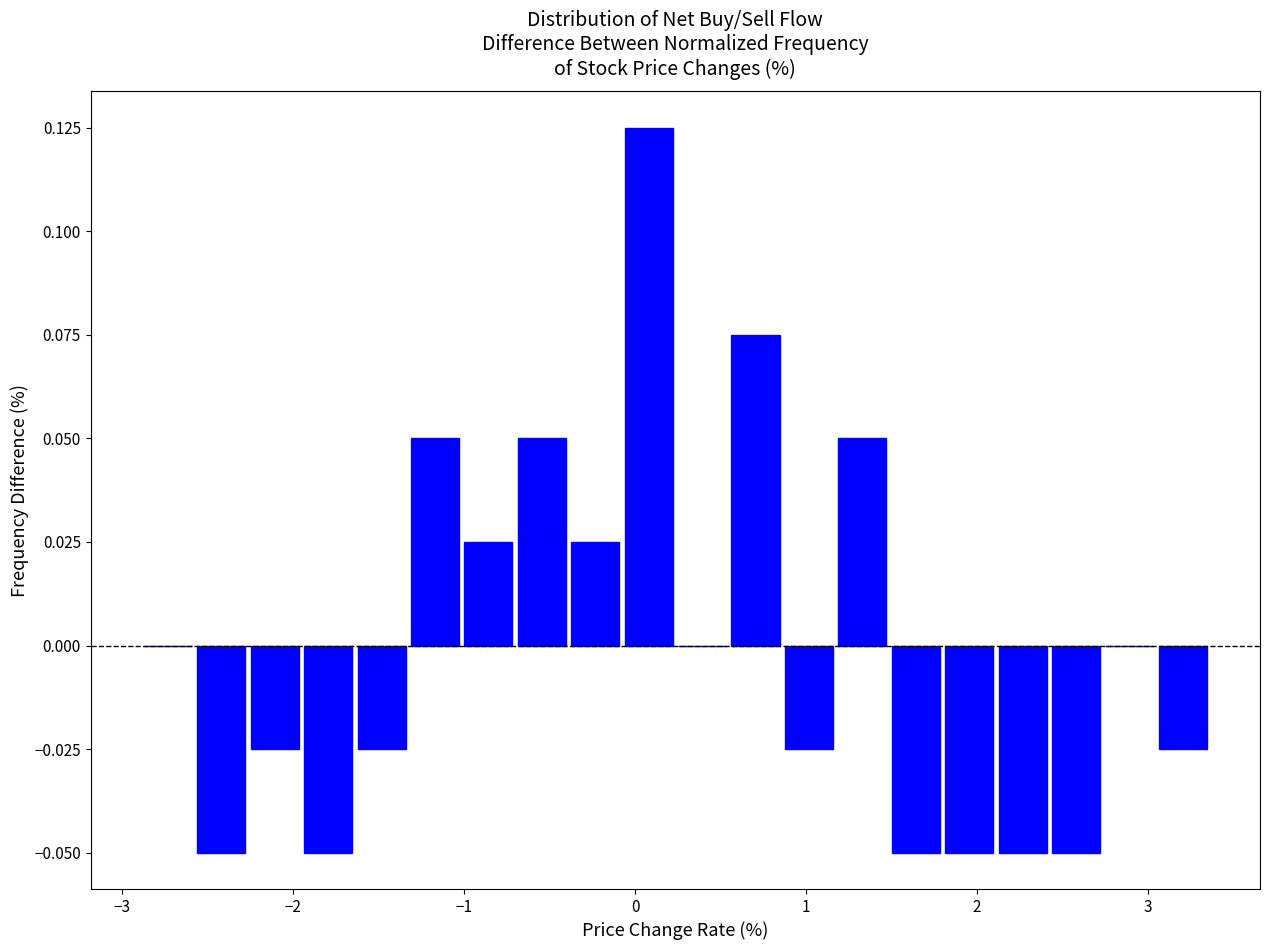

Around what value on the x-axis is the tallest bar? Give the approximate position of its centre, as read against the axis.

0.1